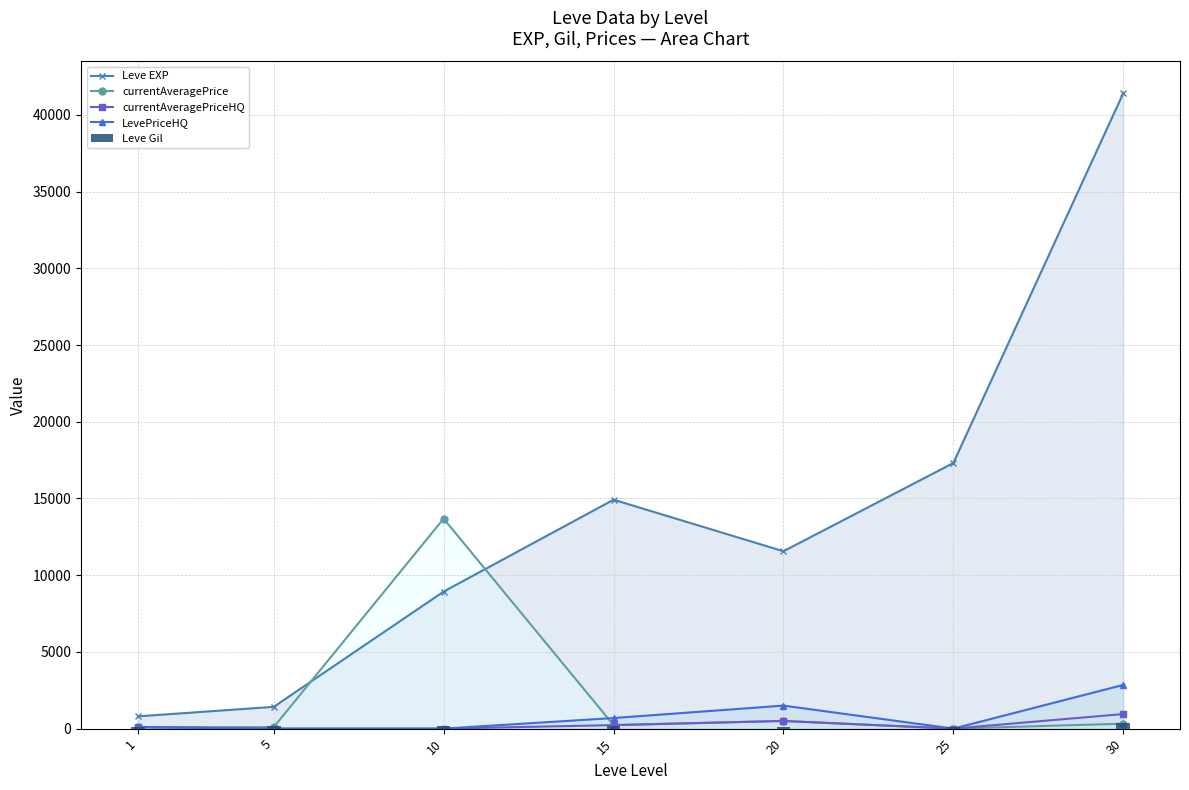

Which series has the largest total across all categories?

Leve EXP